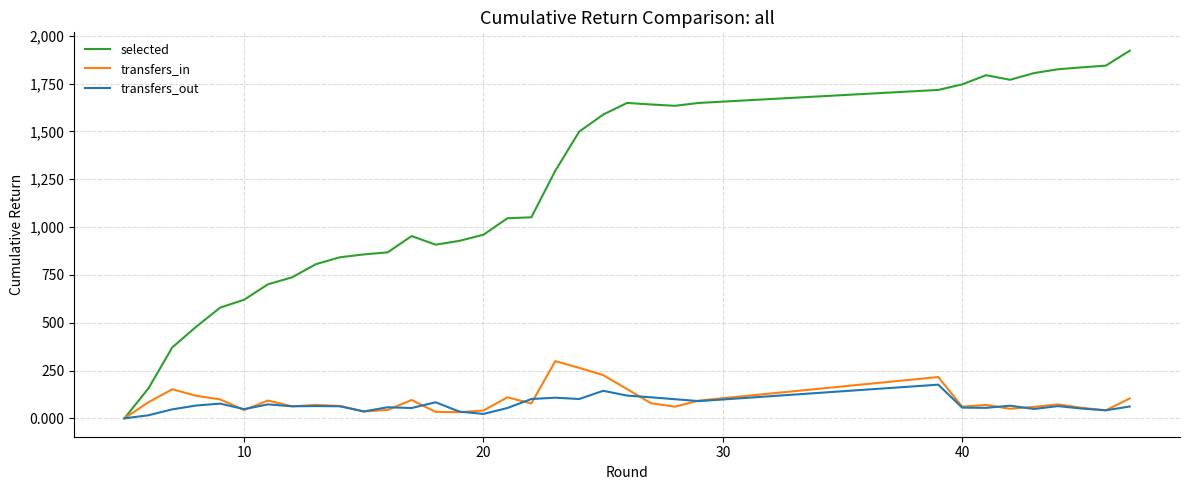

List the series in order of their peak value, highest first.

selected, transfers_in, transfers_out